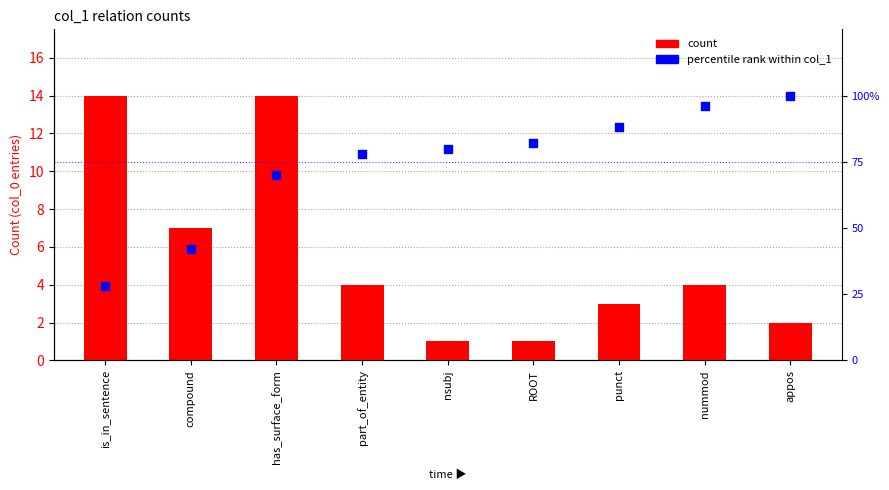

Which series has the largest total across all categories?

percentile rank within col_1